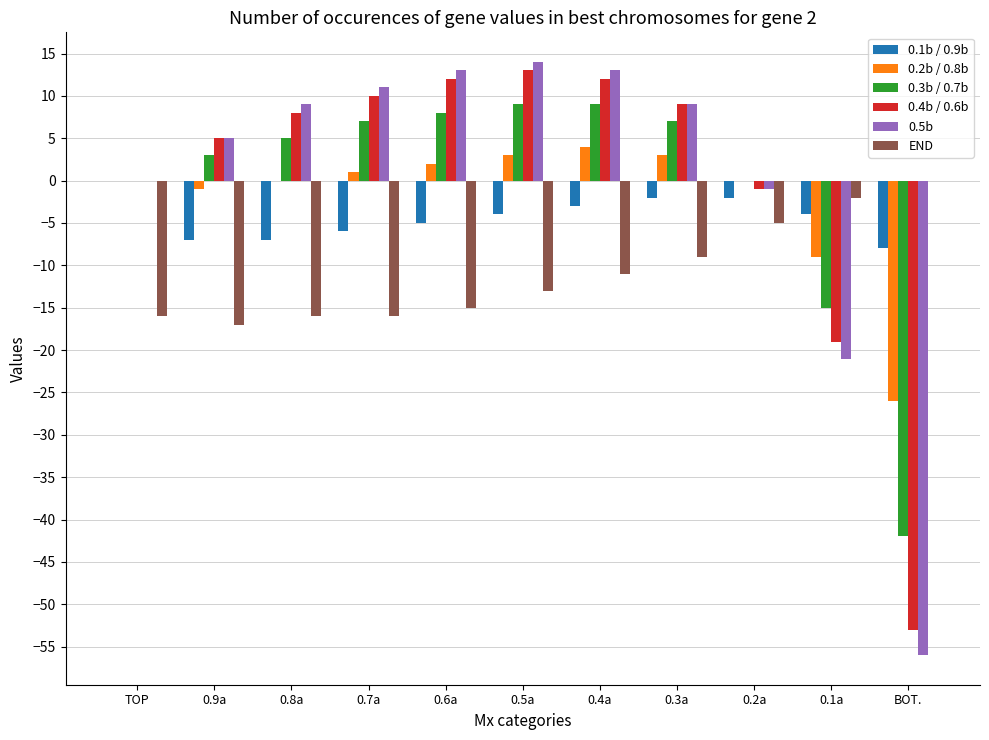

Is the value of 0.4b / 0.6b at 0.9a greater than the value of END at 0.1a?

Yes